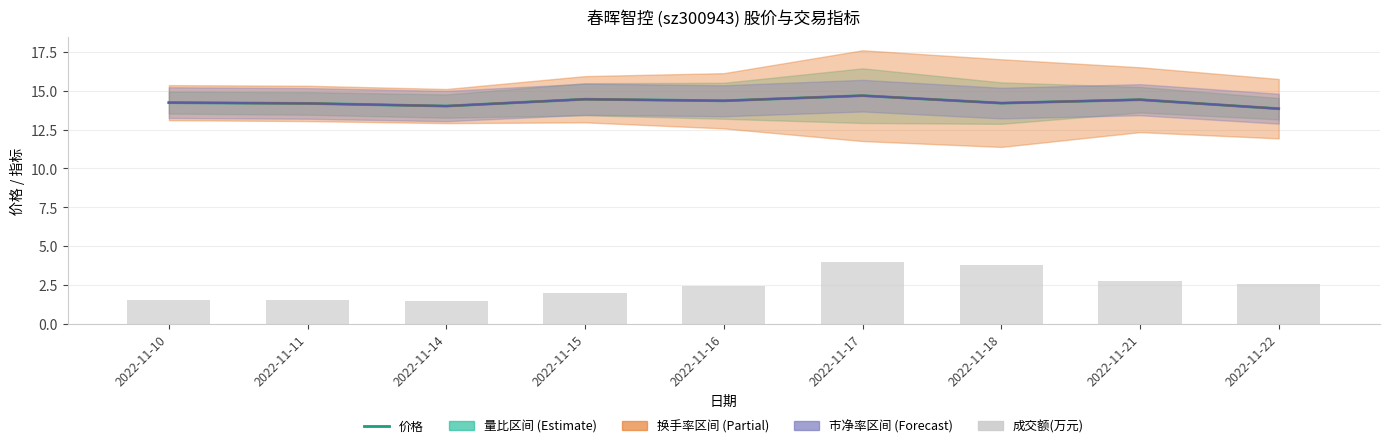

Where does the 成交额(万元) series first go above 2?

2022-11-16